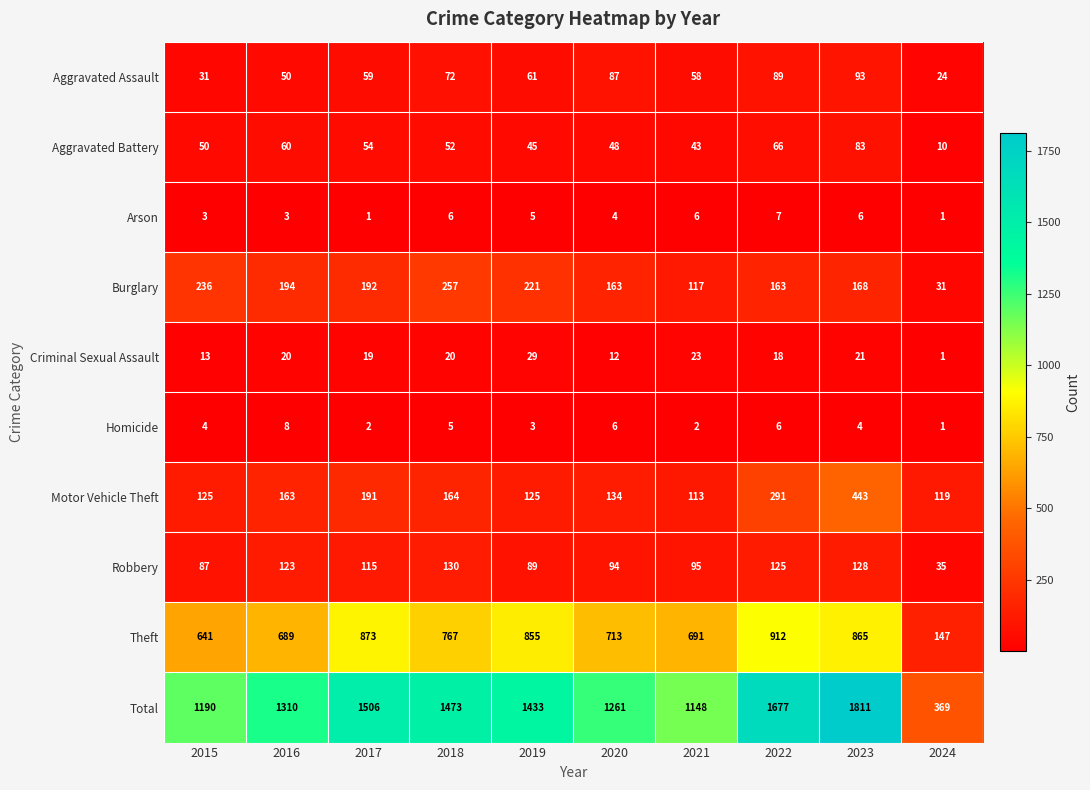

What is the difference between the second highest and second lowest values in the Theft series?

232